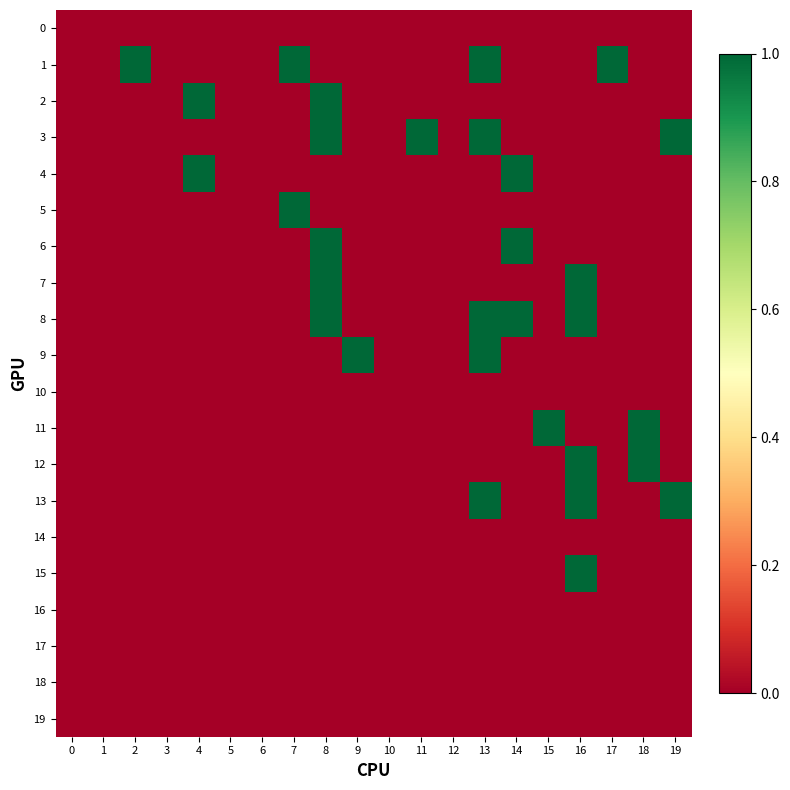

Rank the series by their maximum value, from lowest to highest.

0, 10, 14, 16, 17, 18, 19, 1, 2, 3, 4, 5, 6, 7, 8, 9, 11, 12, 13, 15